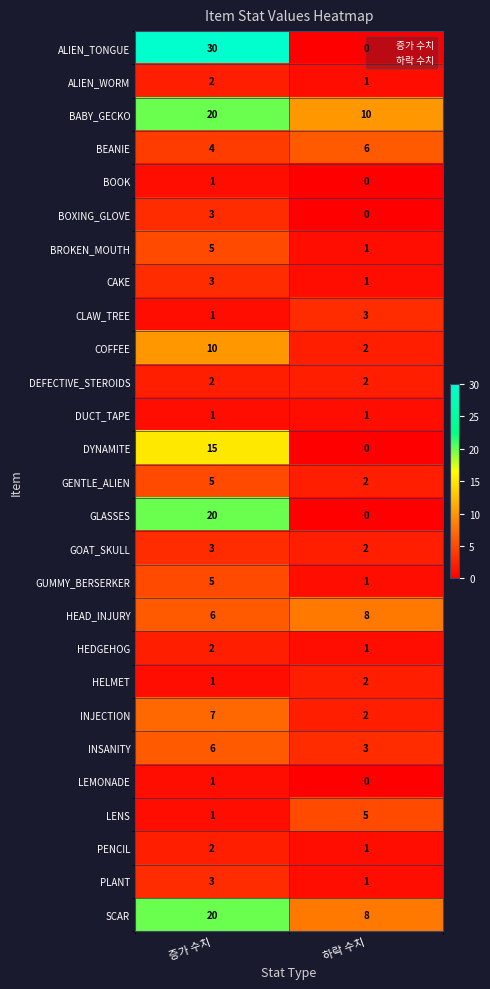

Where is BEANIE nearest to the value 5?

증가 수치